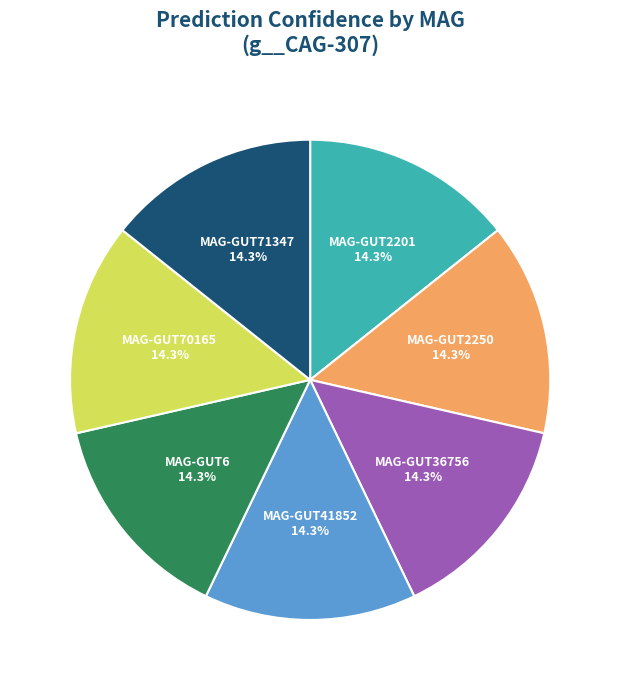

How much of the chart is everything except MAG-GUT41852?

85.7%